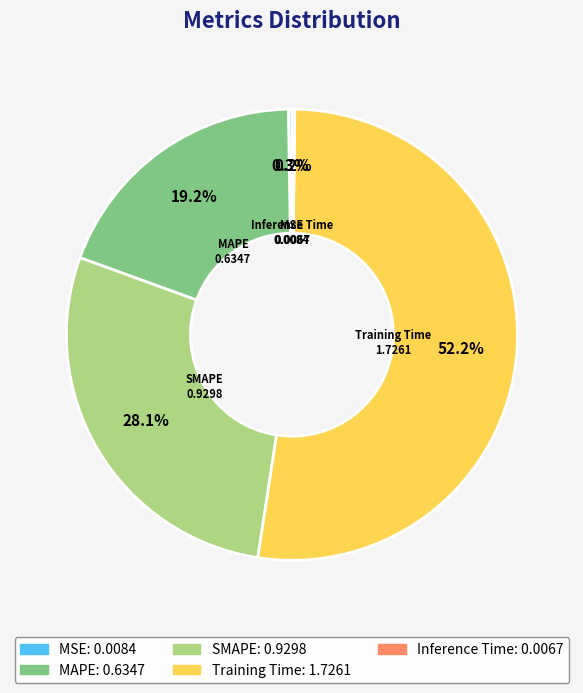

How much of the chart is everything except Training Time?

47.8%